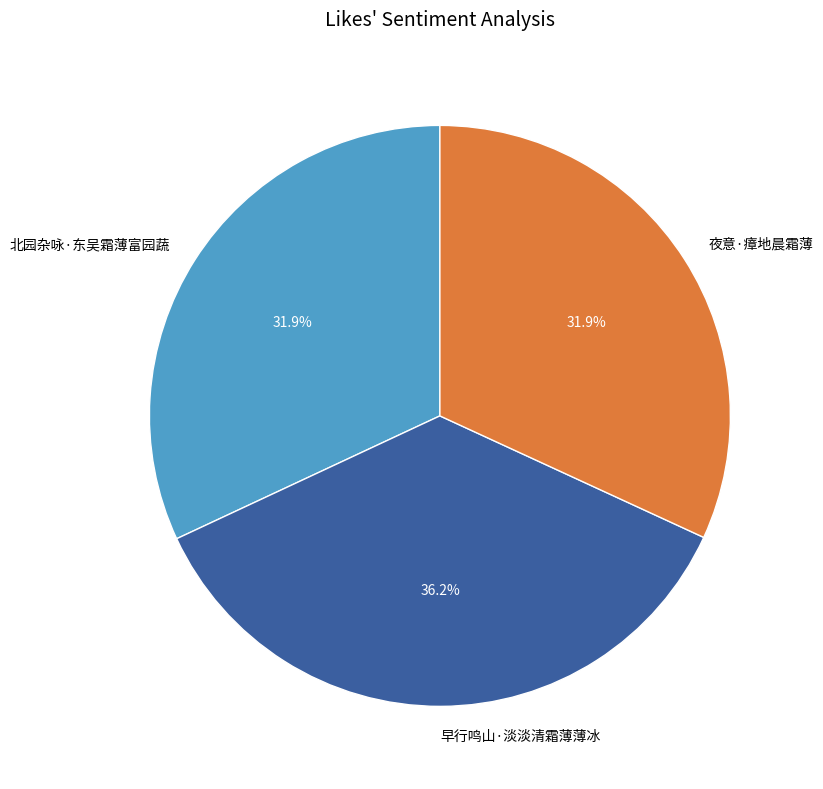

To the nearest percent, what is the difference between the largest and smallest slice percentages?

4%